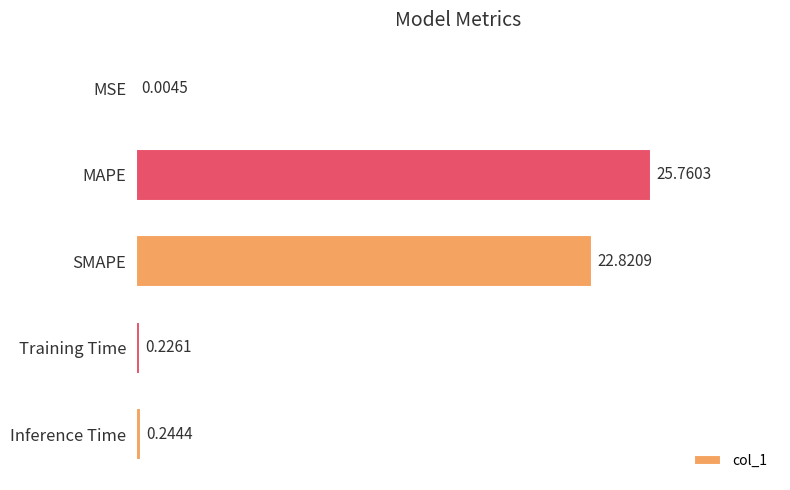

Where is the data nearest to the value 12?

SMAPE